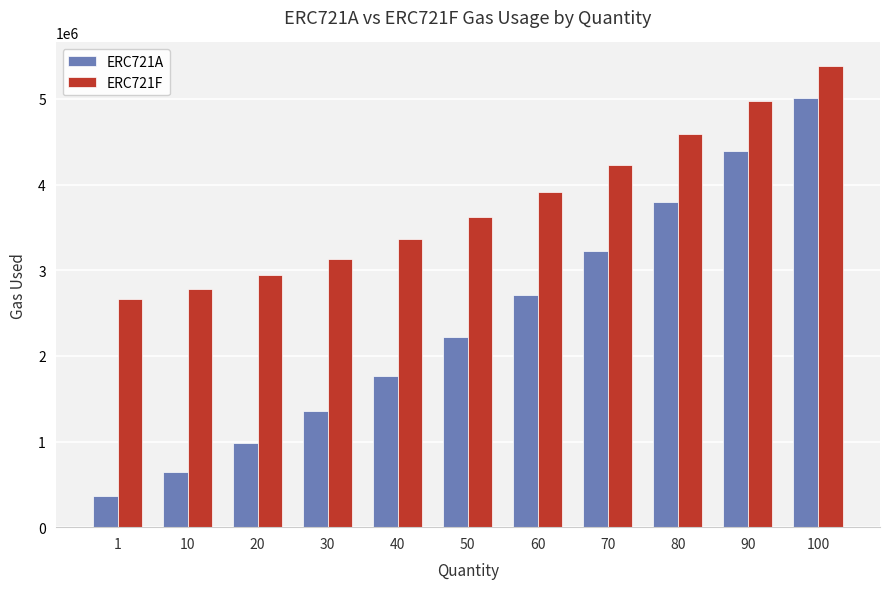

What is the total value across all series at 70?

7463821